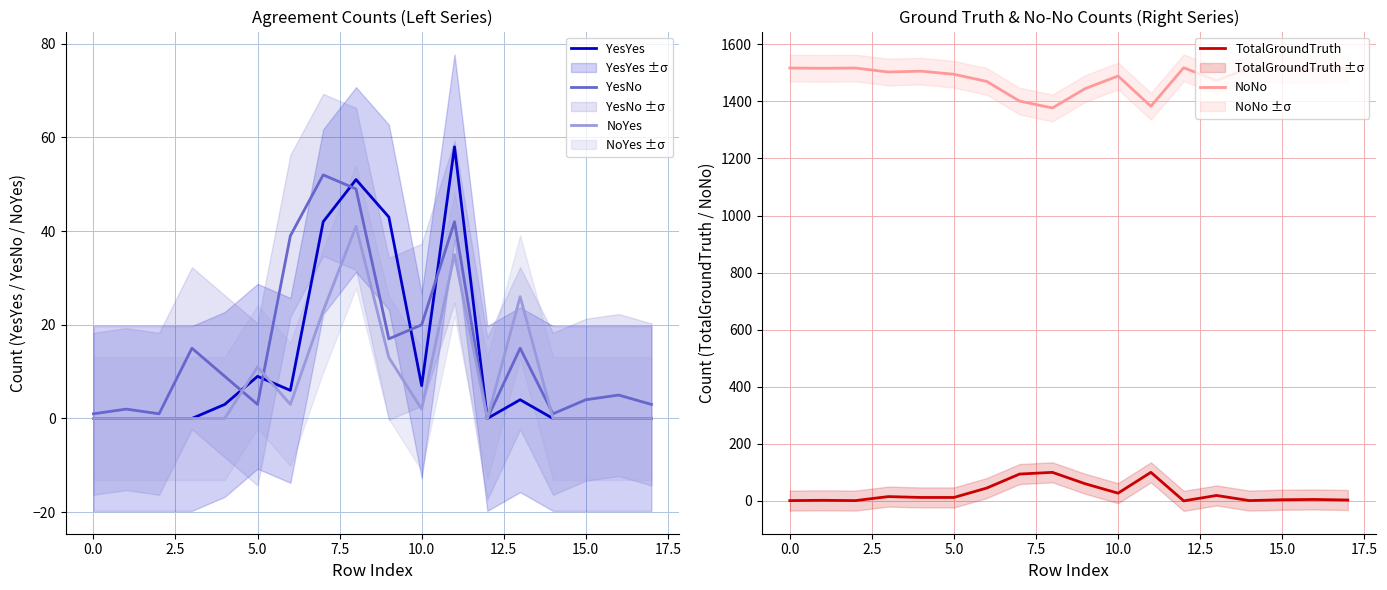

True or false: TotalGroundTruth and NoNo intersect in this chart.

False